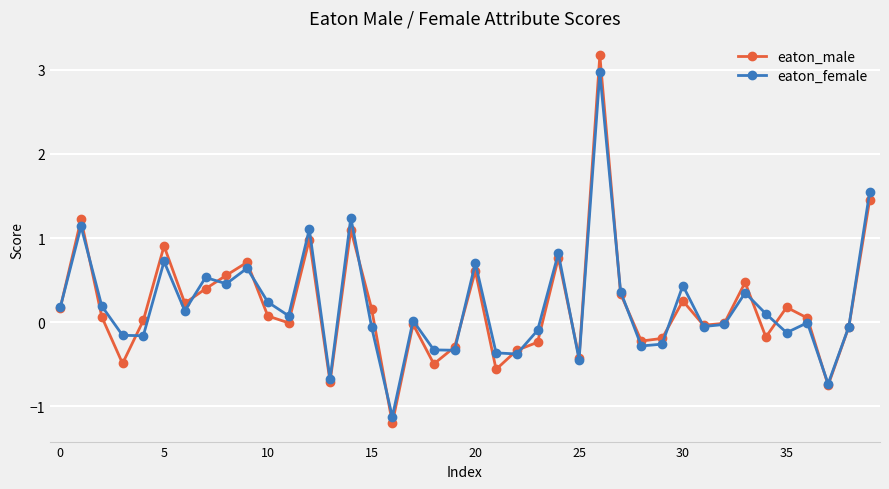

What is the greatest value displayed?

3.2